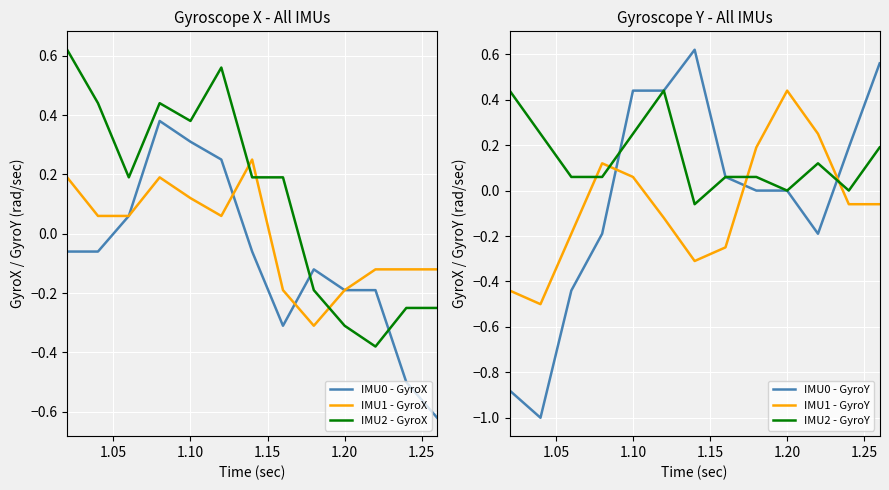

How many lines are shown in the chart?

6